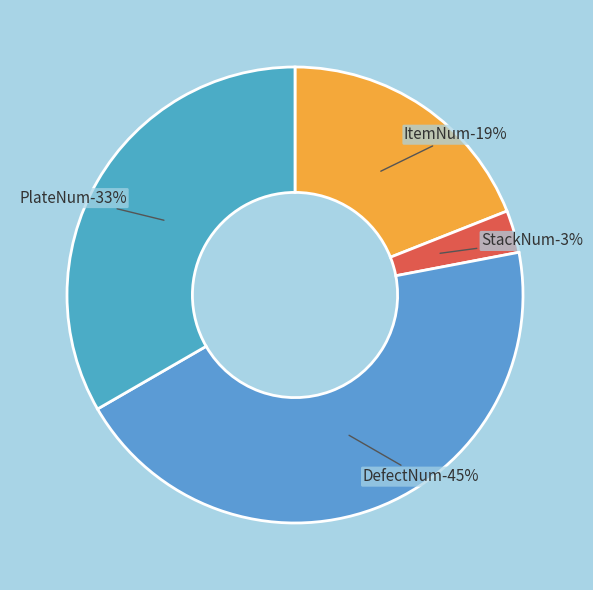

To the nearest percent, what portion does StackNum represent?

3%